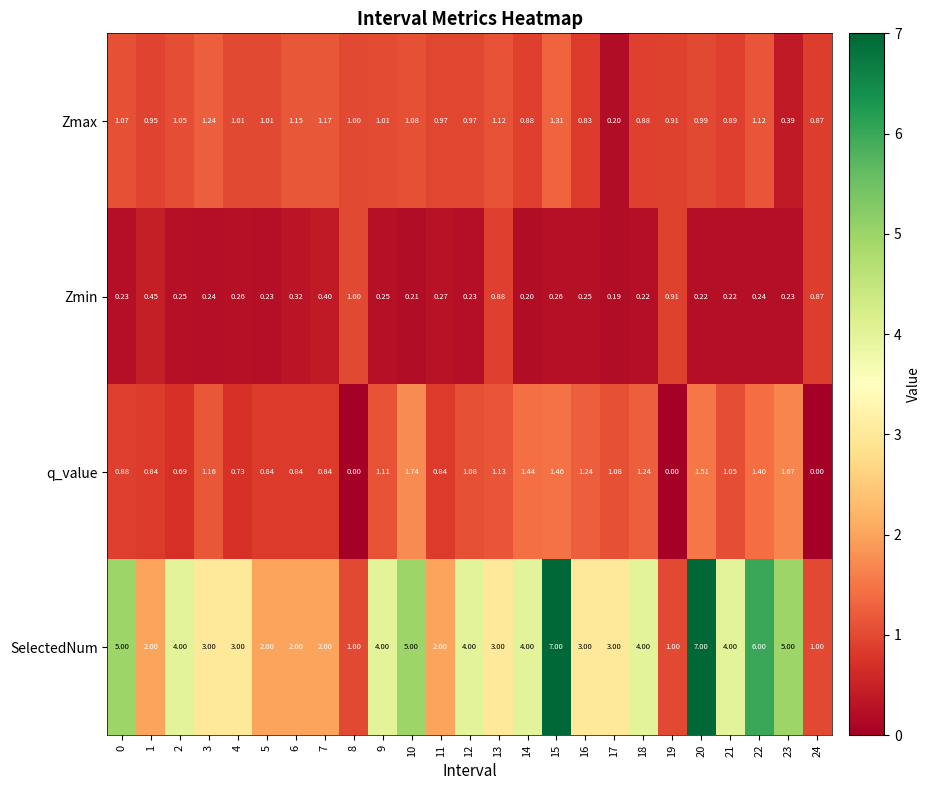

Which series has the largest total across all categories?

SelectedNum